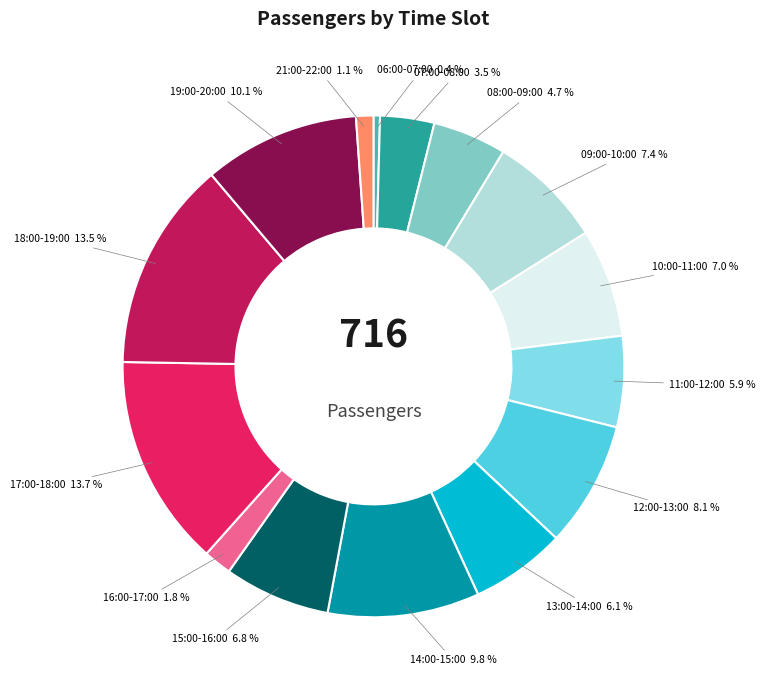

Is there a majority slice in this chart?

No